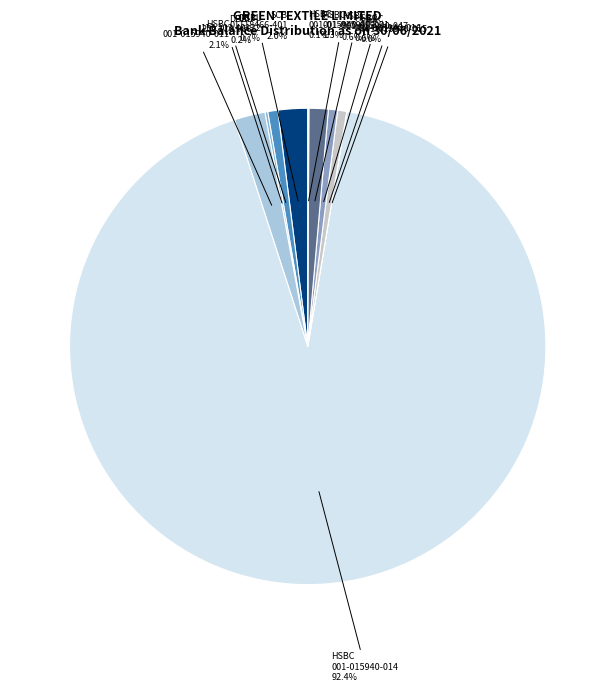

Which category has the biggest portion of the pie?

HSBC BDT 001-015940-014